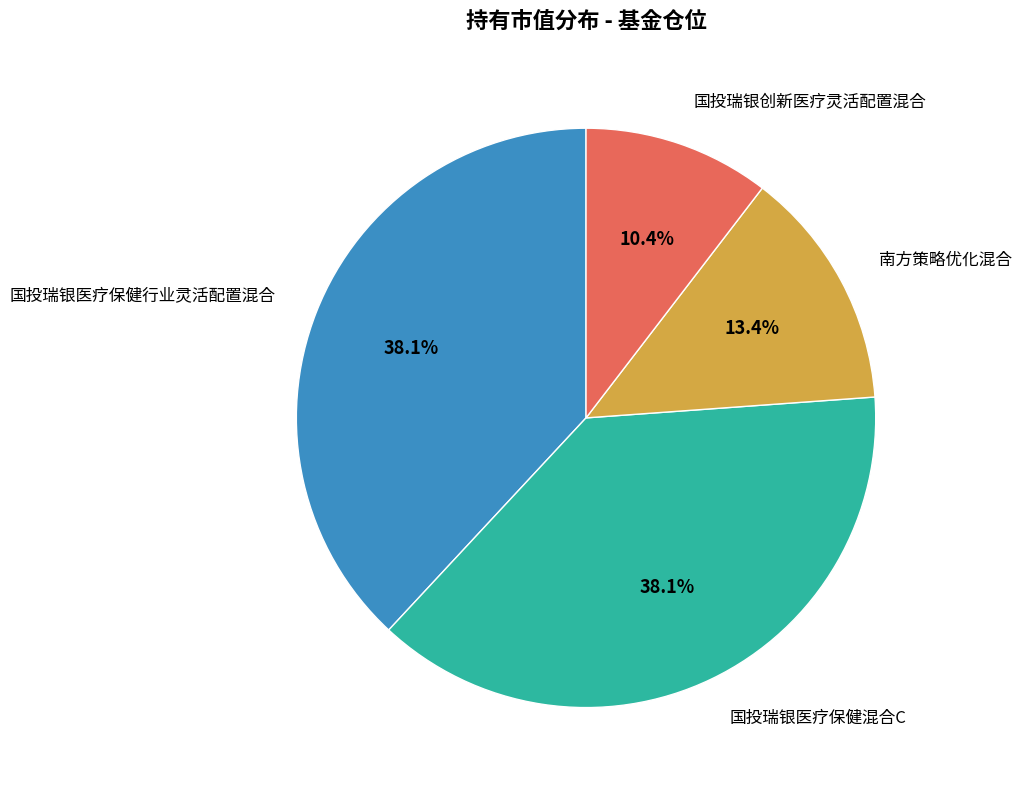

What is the smallest slice in the pie chart?

国投瑞银创新医疗灵活配置混合